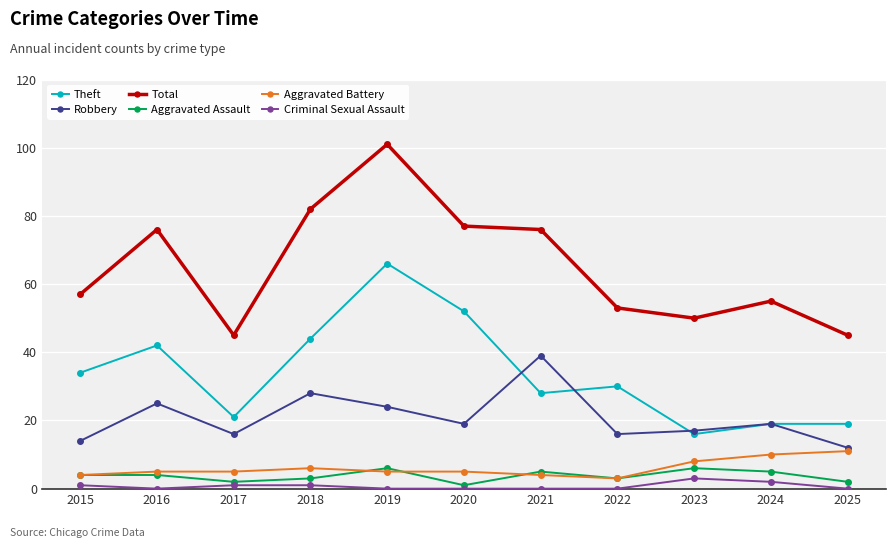

What is the highest value of the Aggravated Battery series?

11